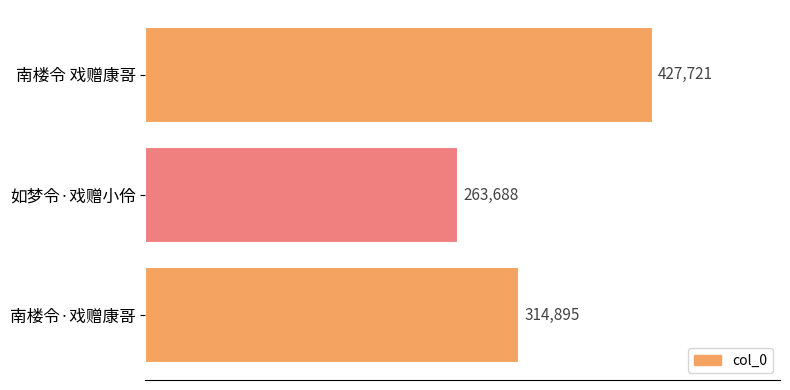

How many bars are there in total?

3